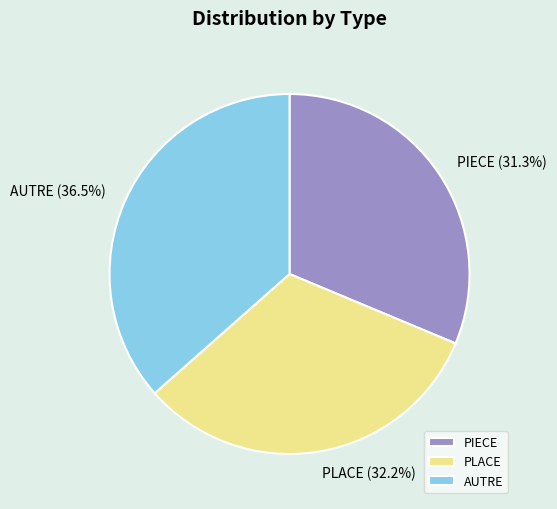

Which category has the biggest portion of the pie?

AUTRE